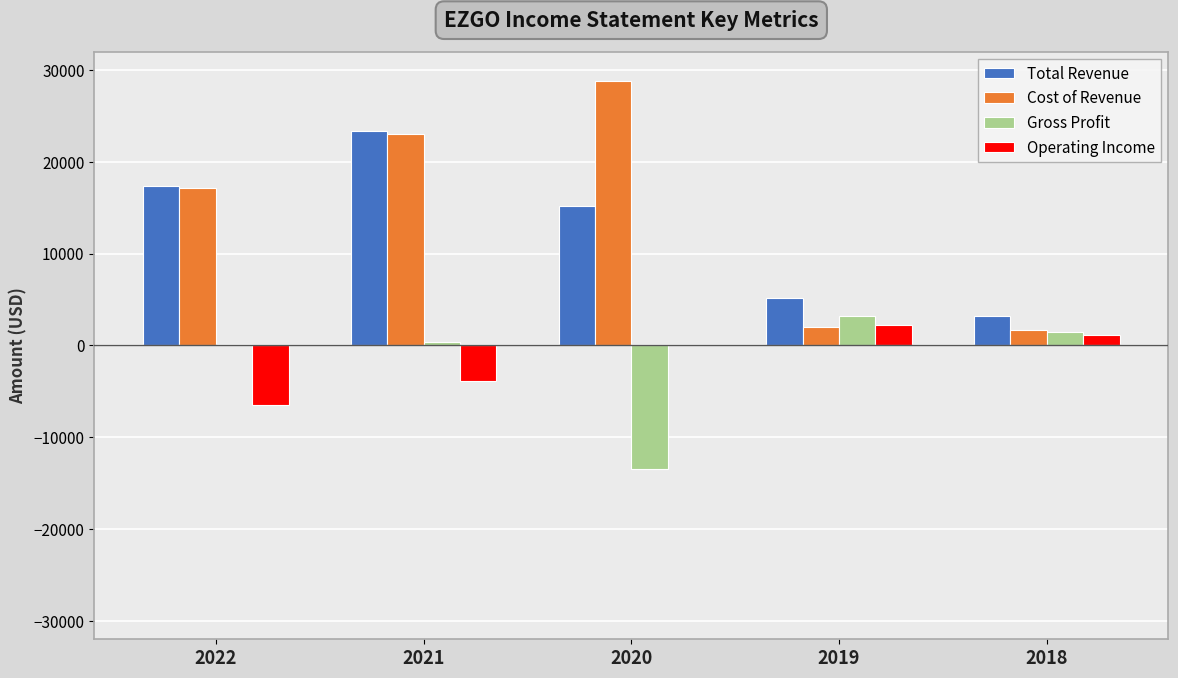

What is the highest value of the Cost of Revenue series?

28800